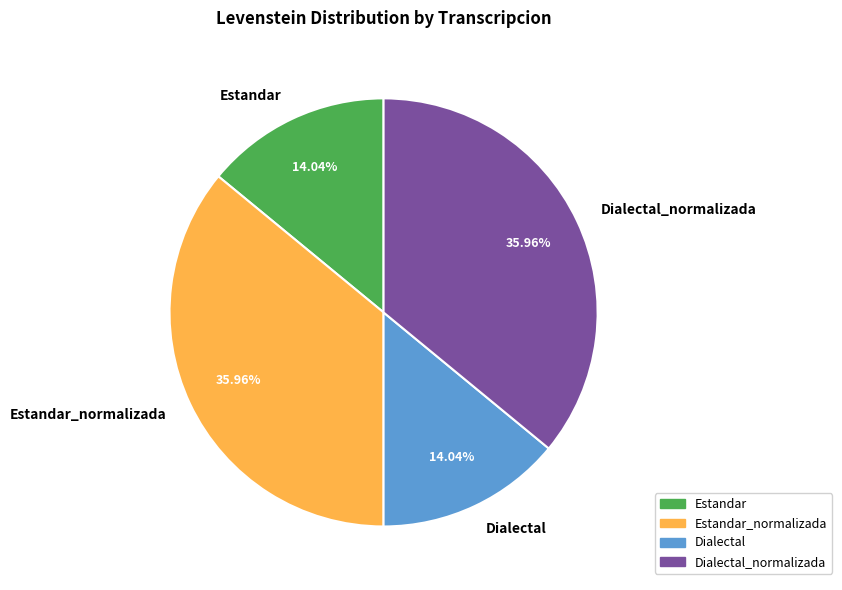

Is there a majority slice in this chart?

No